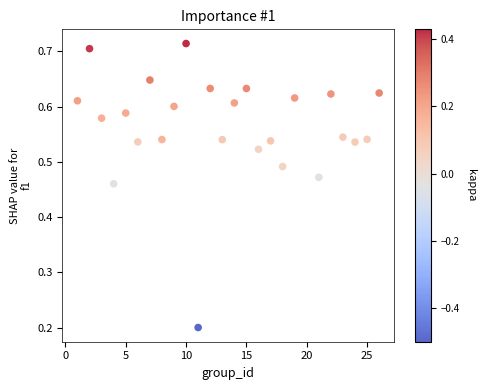

What is the range of X values (max minus min)?

25.0